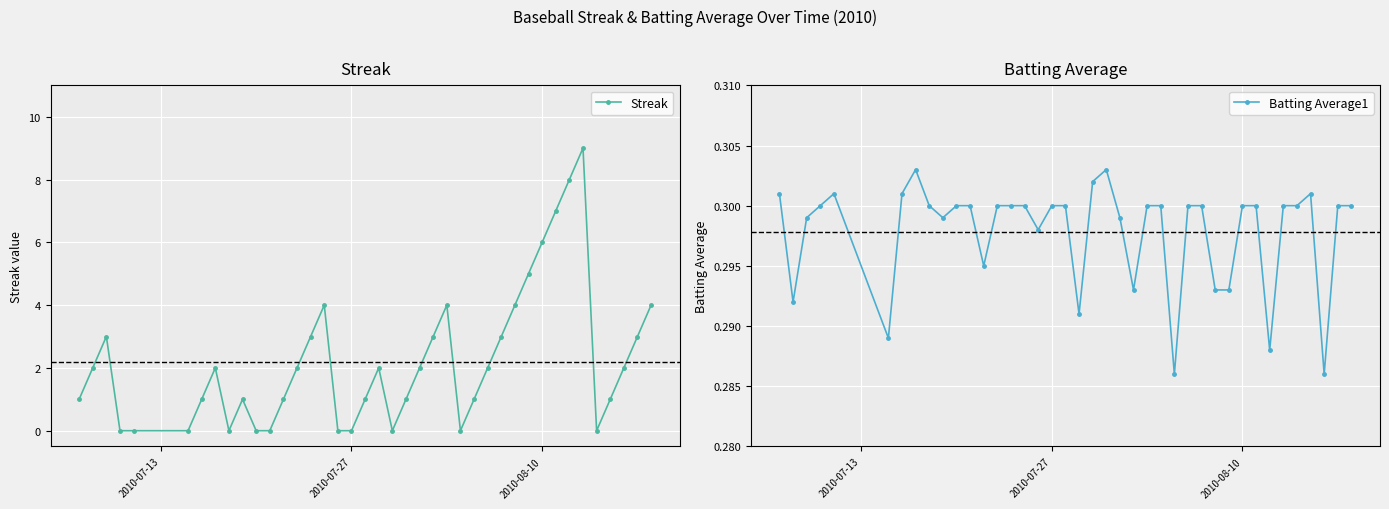

What are all the series names shown in the legend?

Streak, Batting Average1